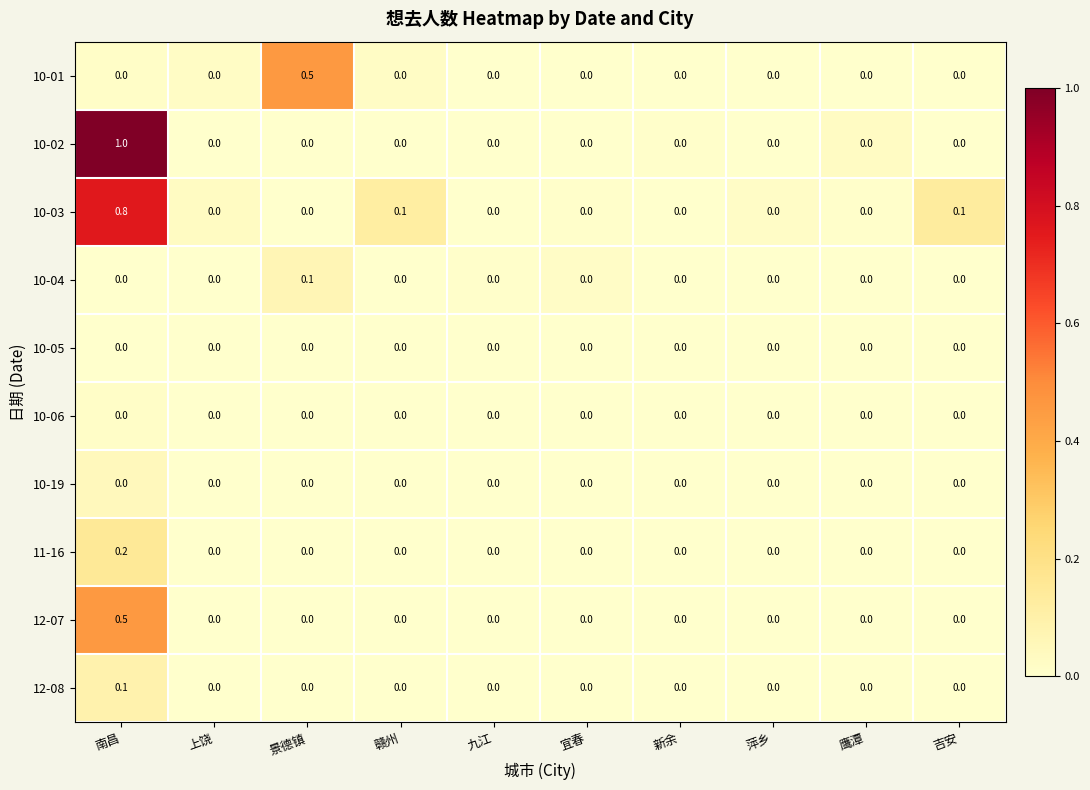

Is it true that 10-04 equals 0.0 at 鹰潭?

True